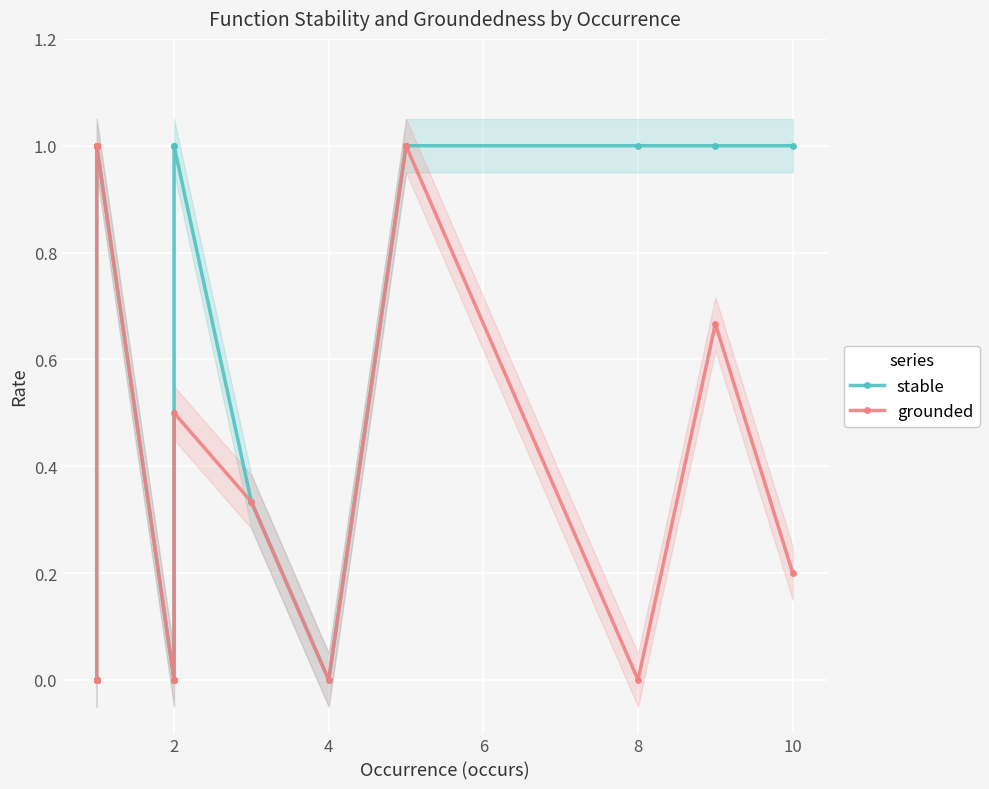

Is it true that stable equals 0.2 at 10?

False